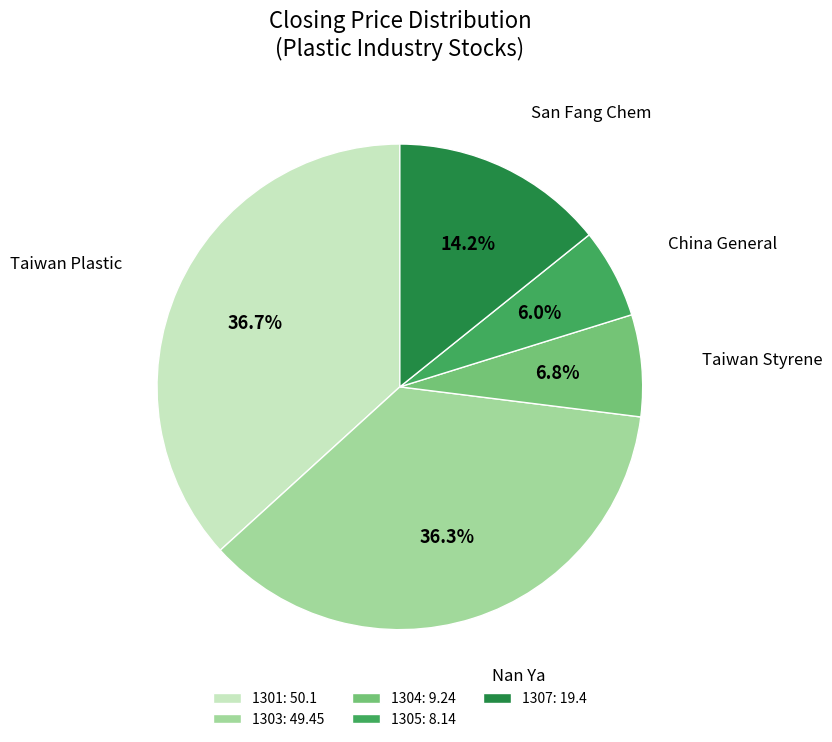

What is the ratio of the value at 1305: 8.14 to the value at 1307: 19.4?

0.4